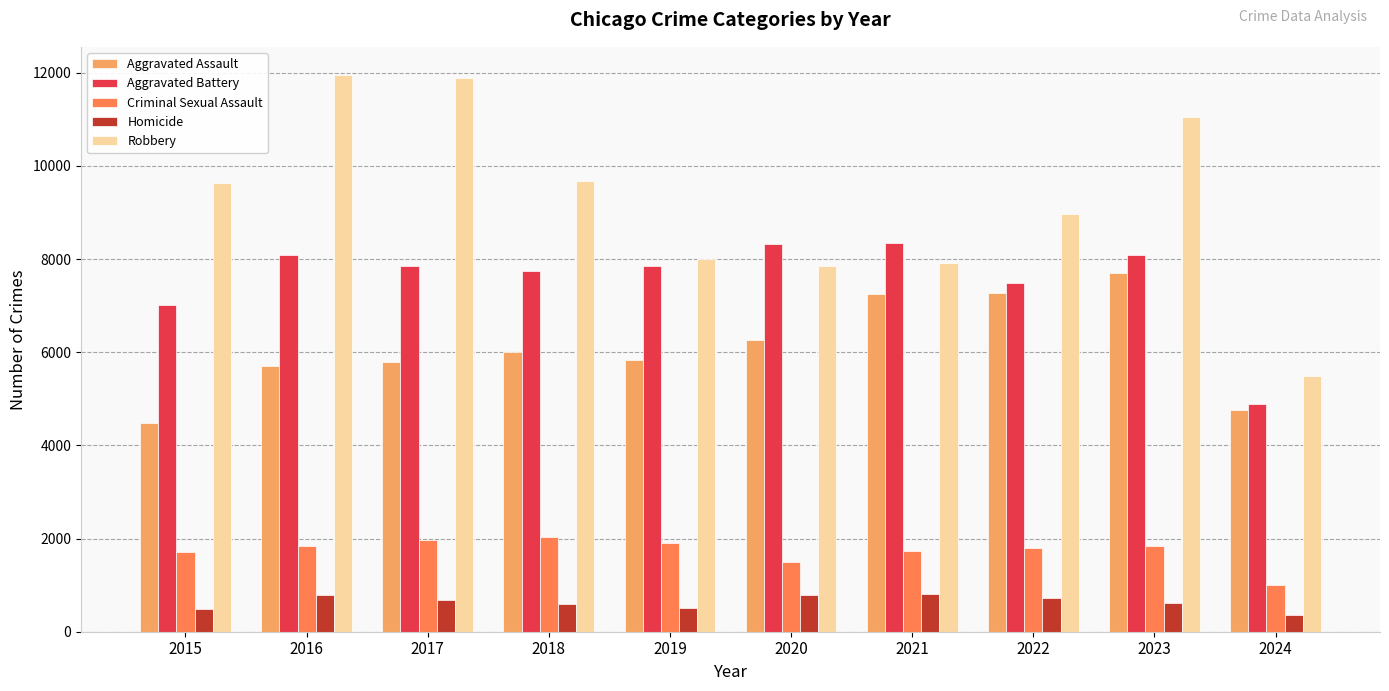

What are all the series names shown in the legend?

Aggravated Assault, Aggravated Battery, Criminal Sexual Assault, Homicide, Robbery